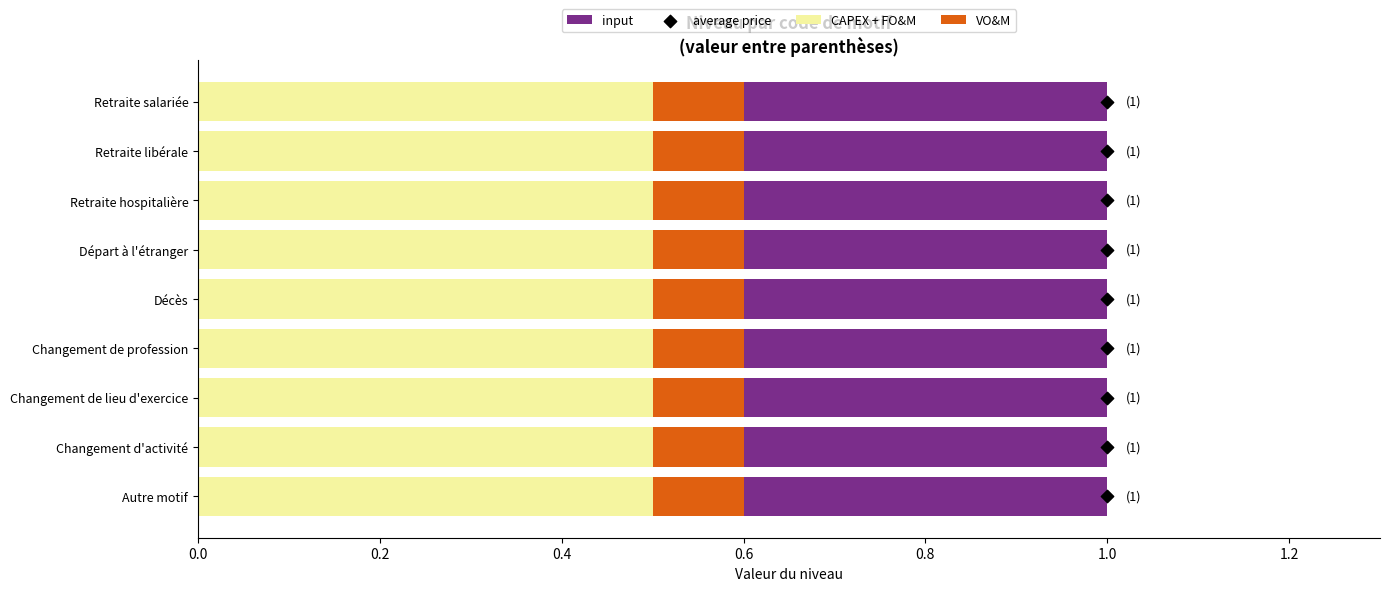

Which series reaches the minimum Y coordinate?

average price